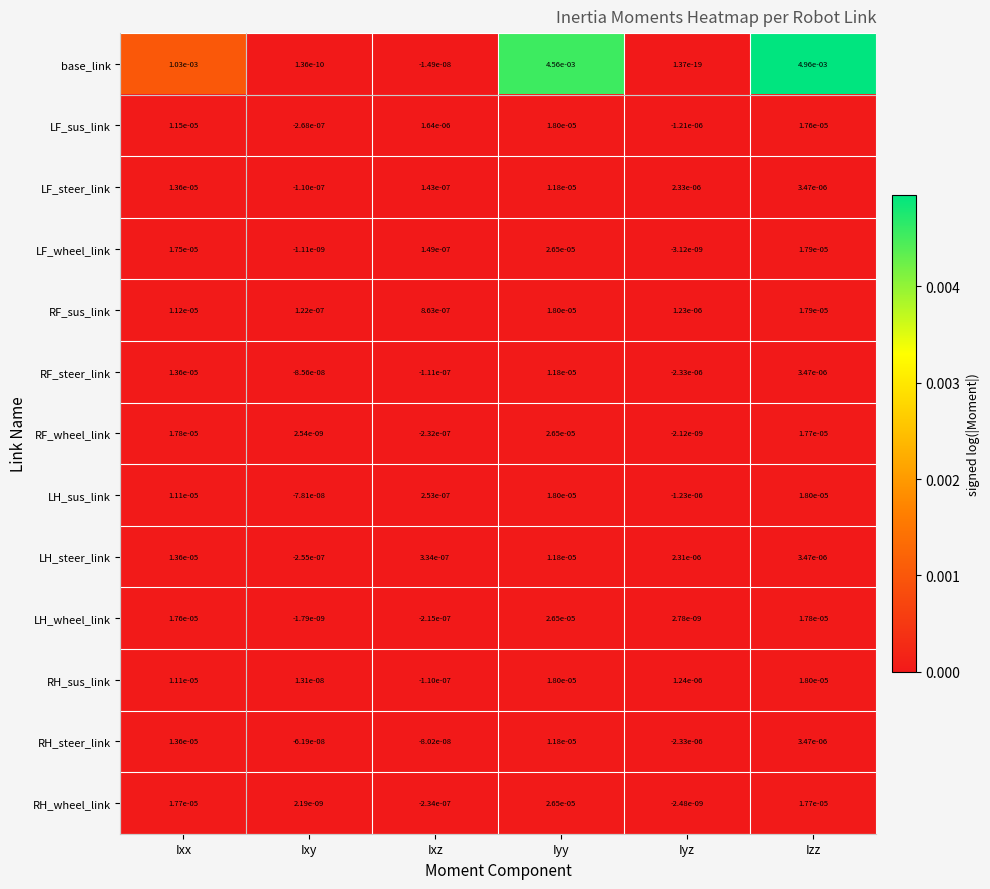

Which series has the largest range (max minus min)?

base_link